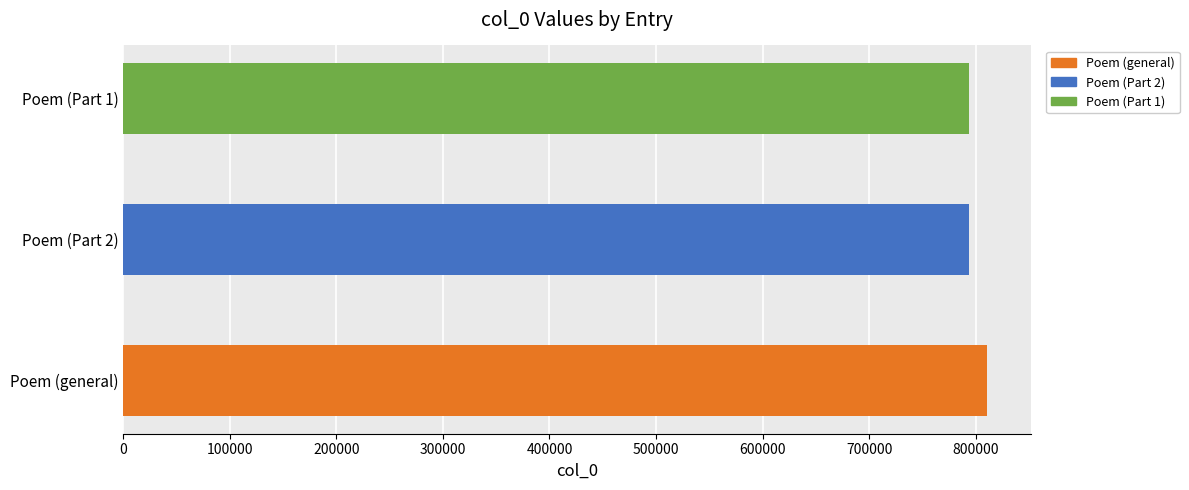

How many bars are there in total?

3